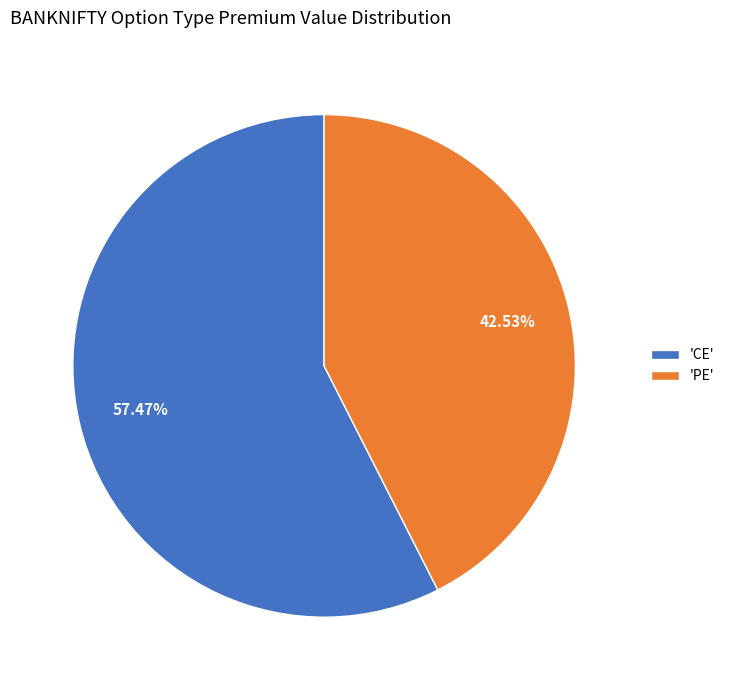

Count the number of slices in the pie.

2